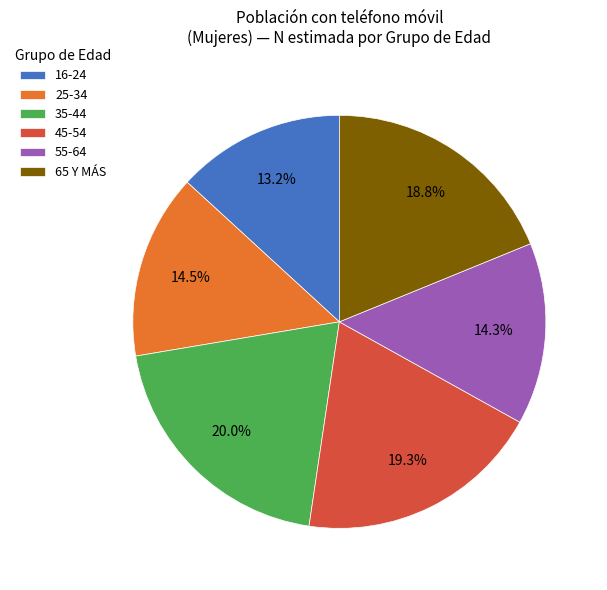

Which category has the smallest portion of the pie?

16-24